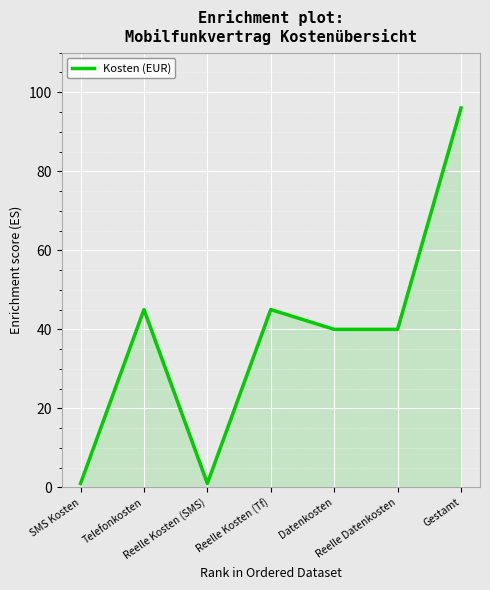

How many lines are shown in the chart?

1